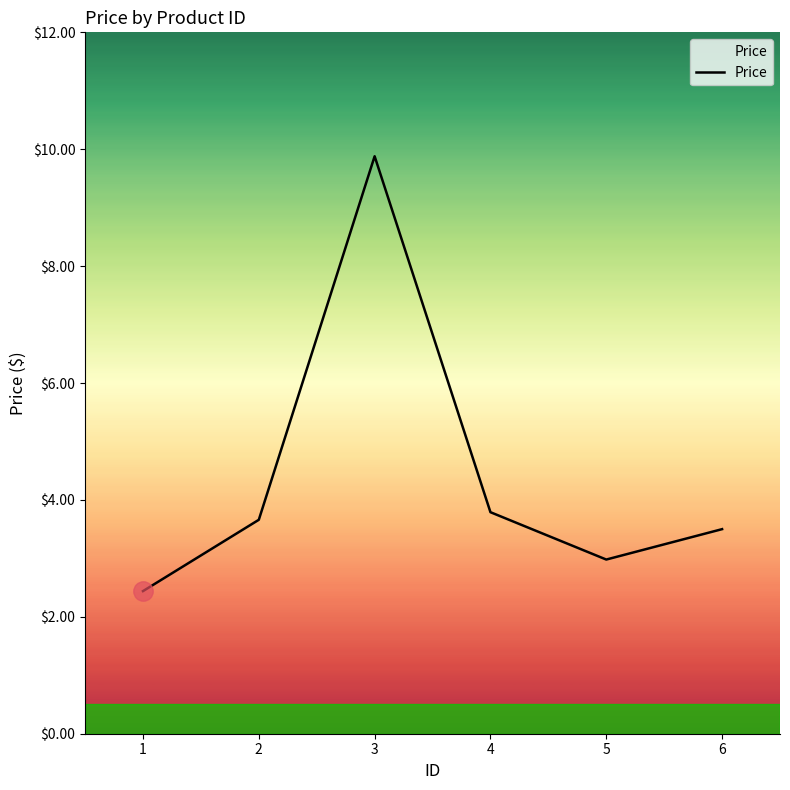

What is the maximum value shown in the chart?

9.9